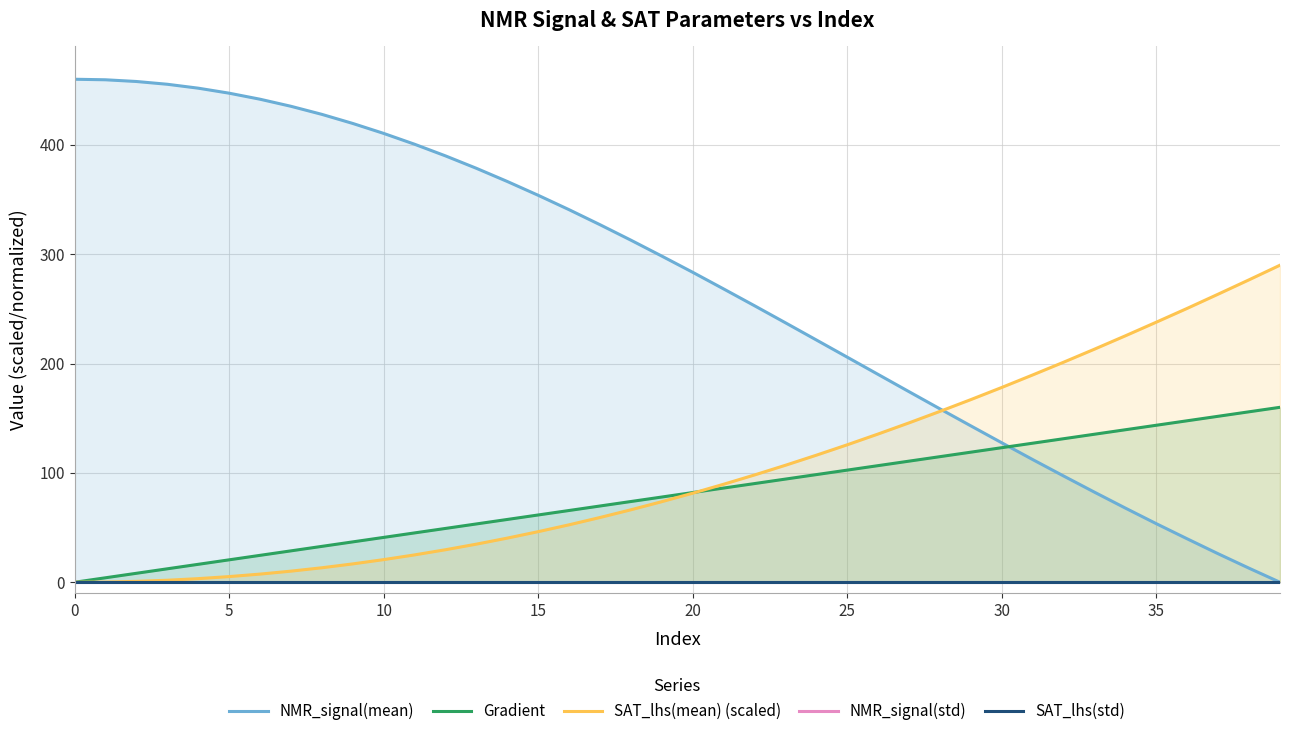

True or false: SAT_lhs(std) has more than 0 interior local peaks.

False